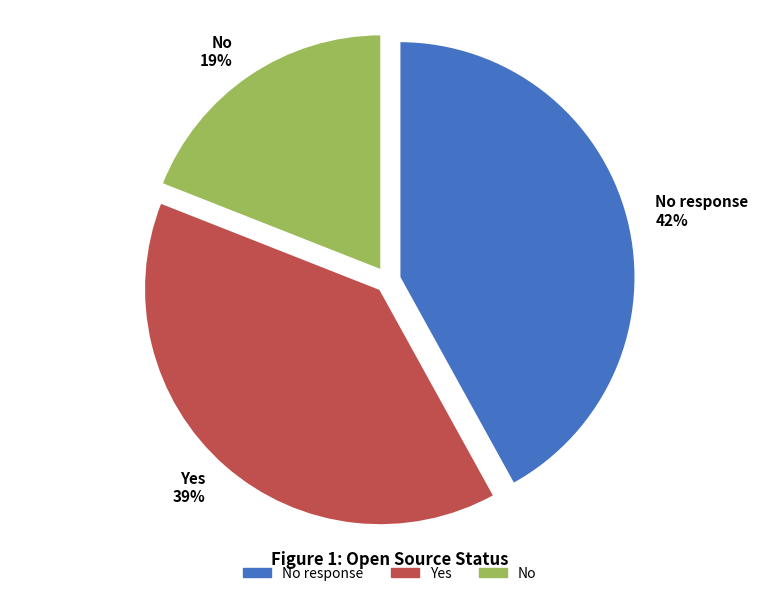

How many segments does this pie chart have?

3